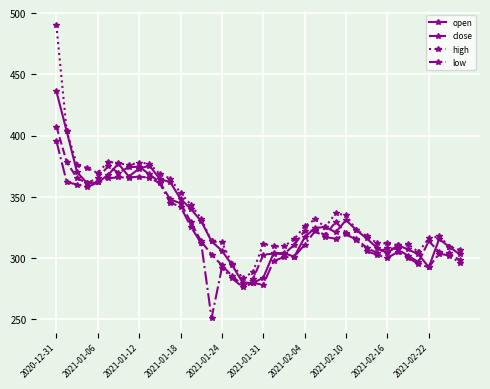

True or false: low has more than 1 interior local peaks.

True